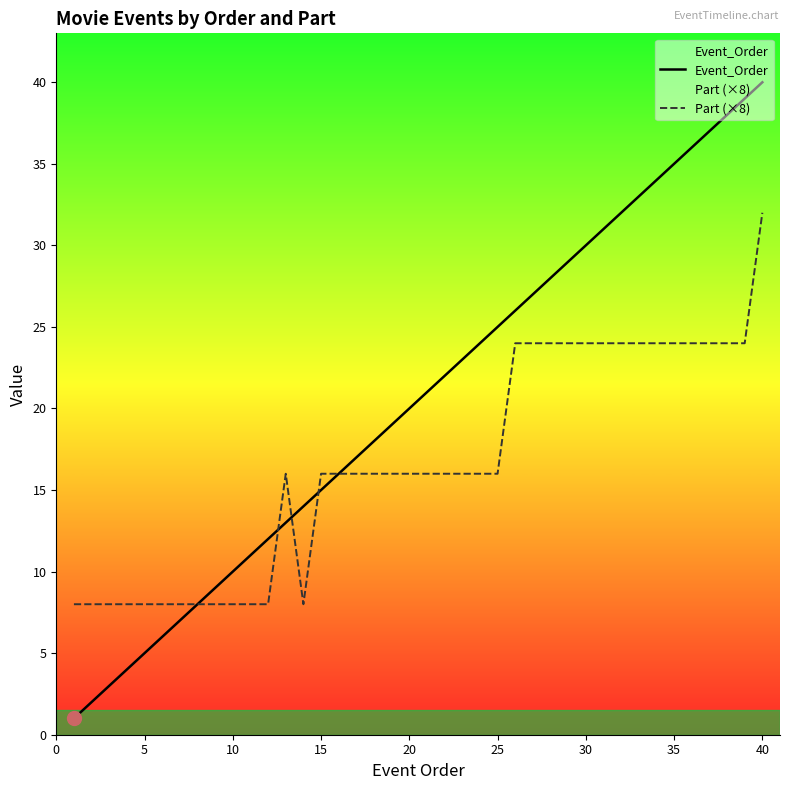

What is the value of the Part (×8) point at the 2nd from the left?

8